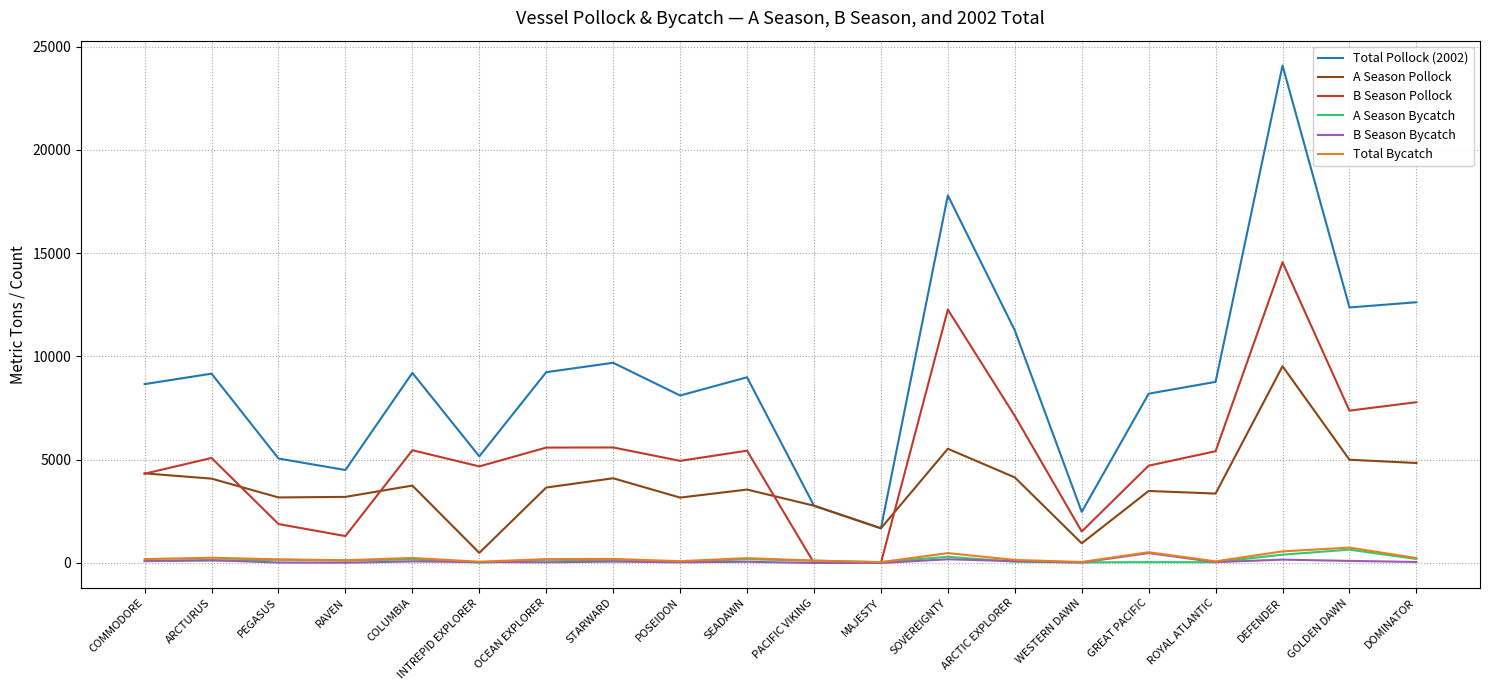

What is the difference between the highest and lowest values at DEFENDER?

23921.3